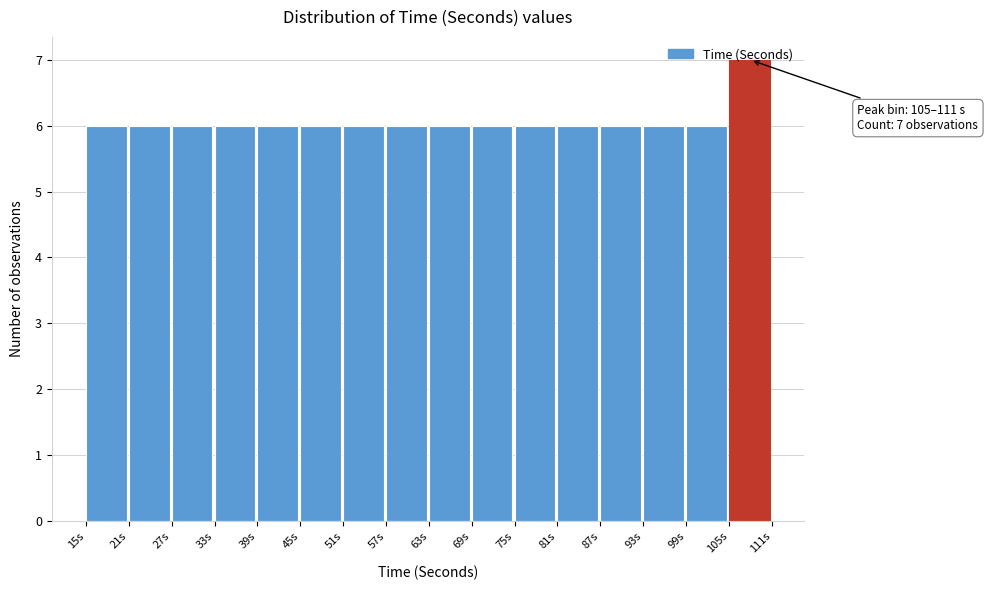

Which range on the x-axis has the tallest bar?

105 to 111